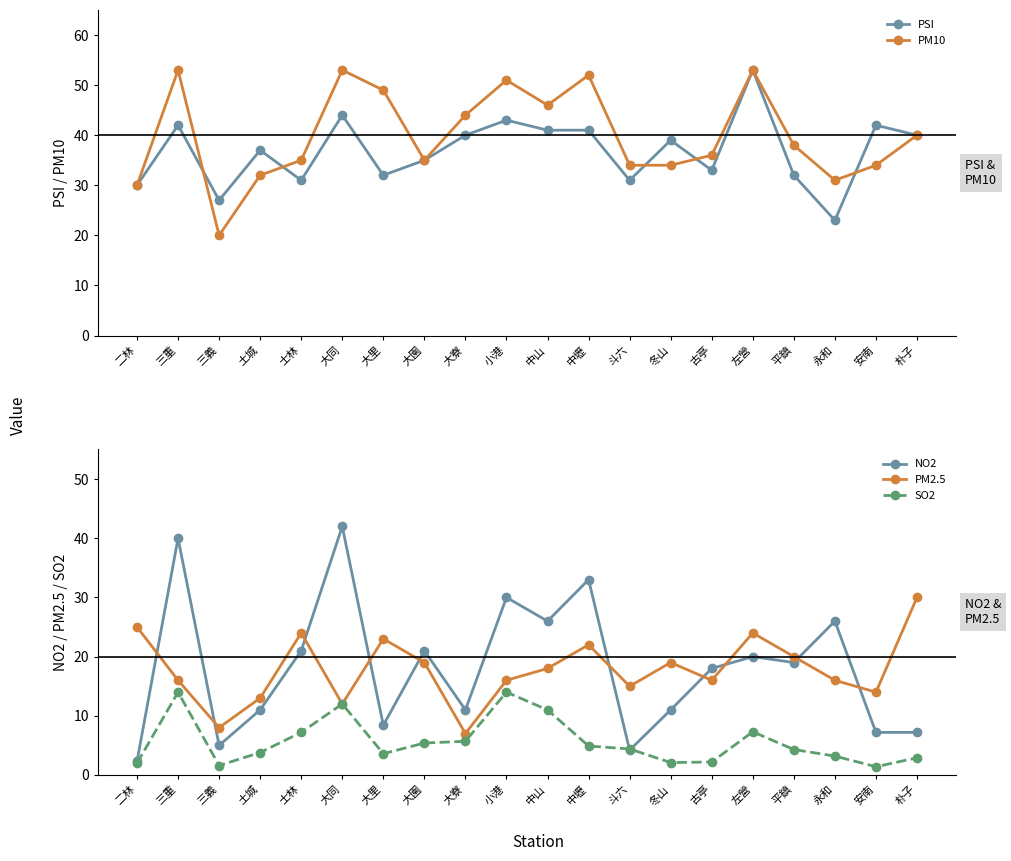

What is the label of the 13th point from the right?

大園